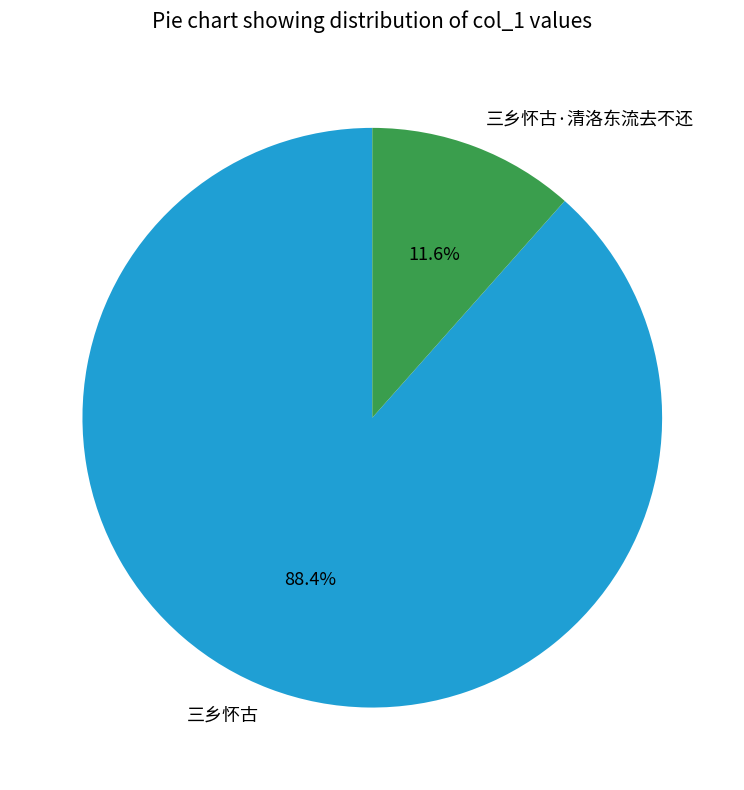

Is 三乡怀古 the majority of the pie?

Yes